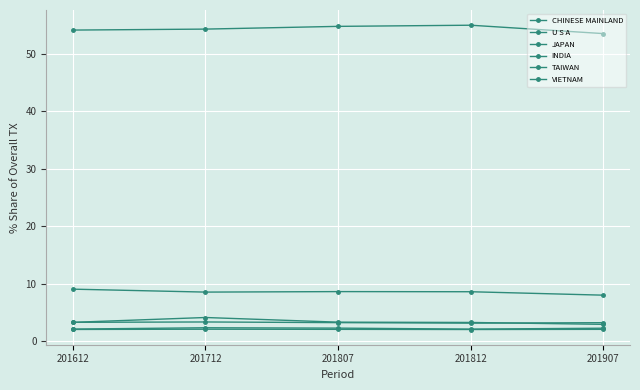

How many lines are shown in the chart?

6